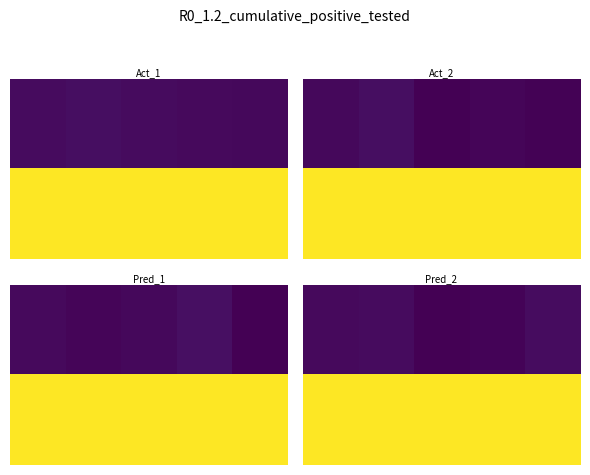

What is the maximum value shown in the chart?

691622.5